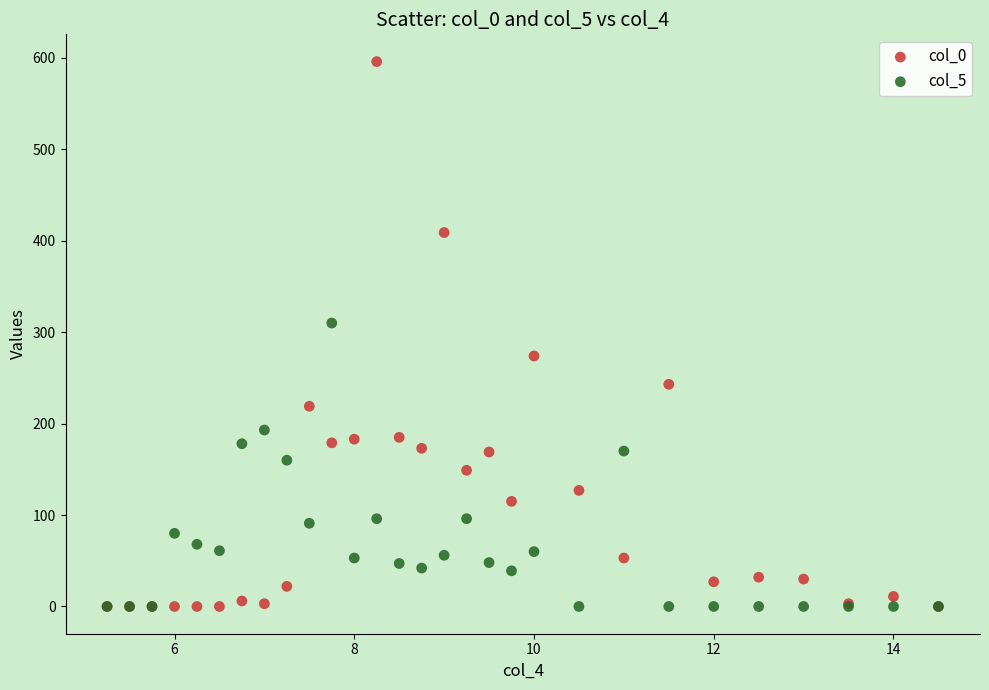

Across all series, what Y value is closest to 298?

310